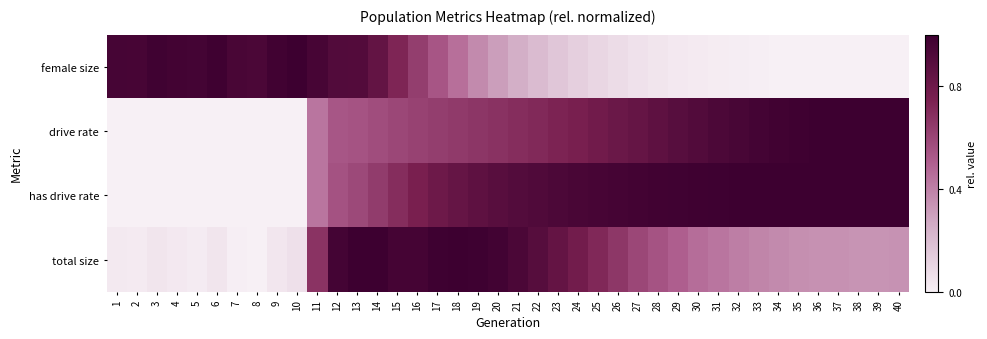

At how many categories does at least one series exceed 0?

40